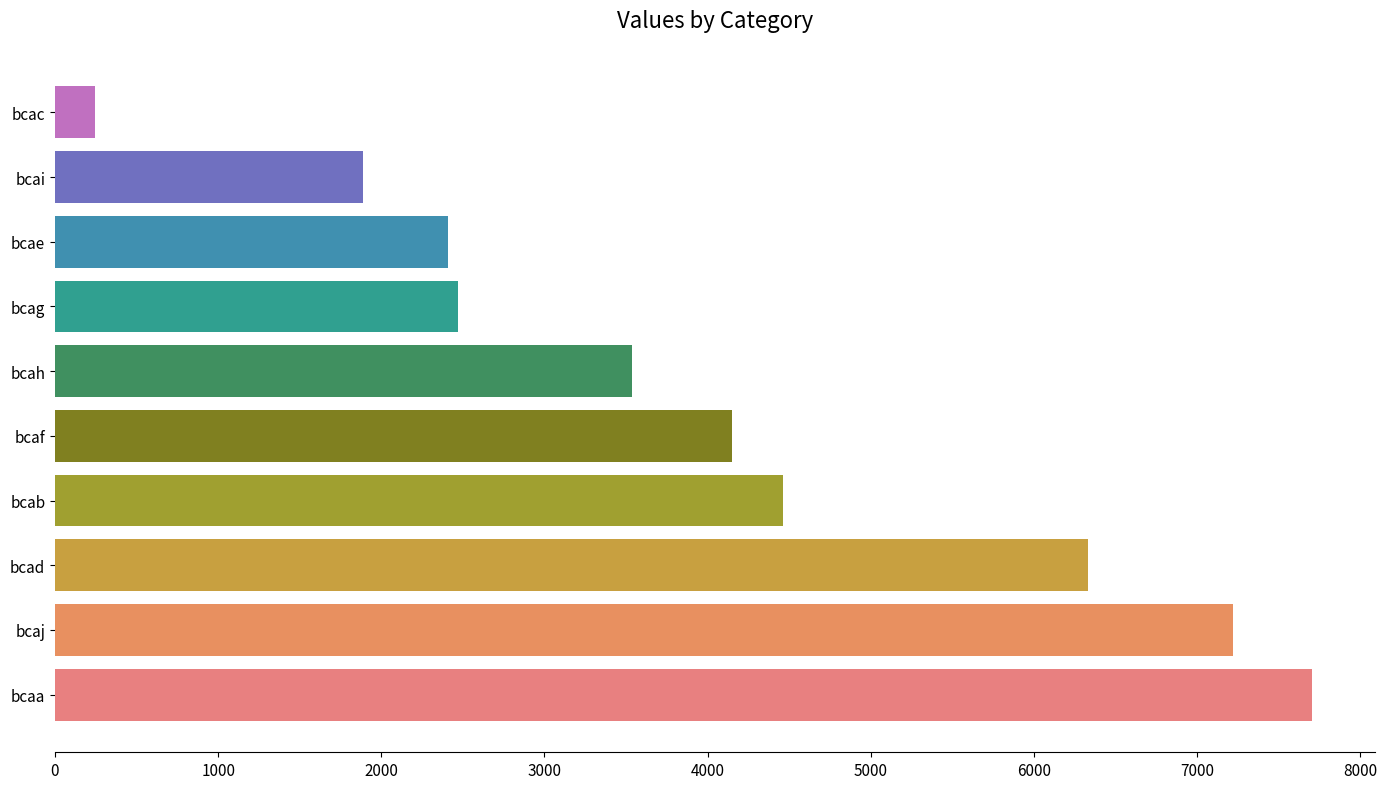

Reading bottom to top, transcribe all the data shown in this chart.

bcaa=7703	bcaj=7219	bcad=6329	bcab=4459	bcaf=4152	bcah=3534	bcag=2470	bcae=2407	bcai=1889	bcac=248